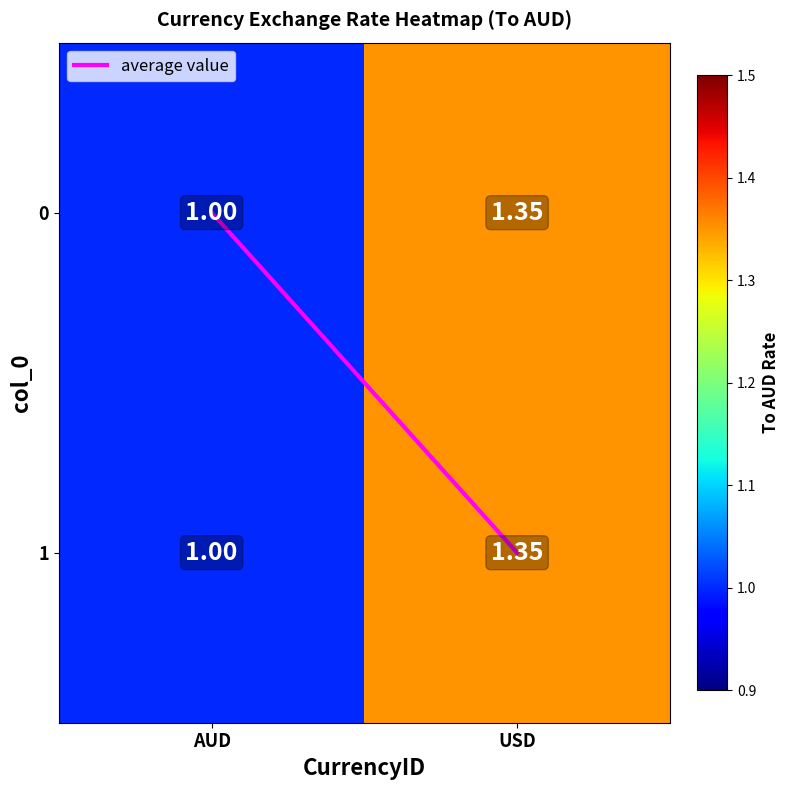

Is the value of 0 at AUD greater than the value of 1 at USD?

No